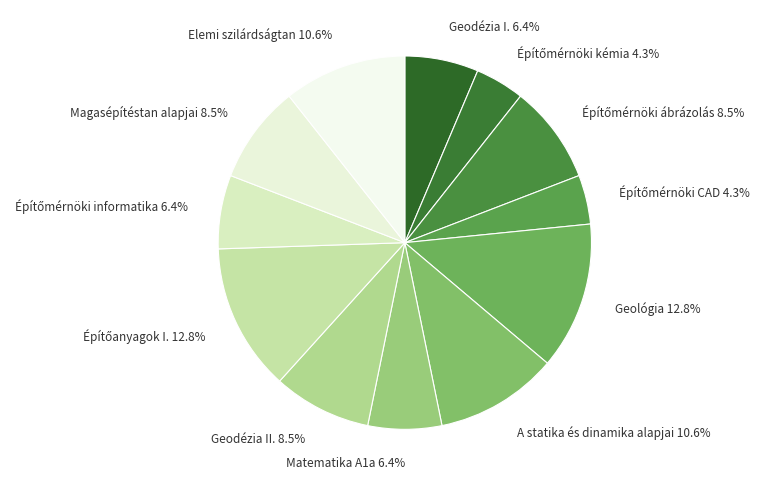

Is it true that Geológia is 18% of the pie?

False